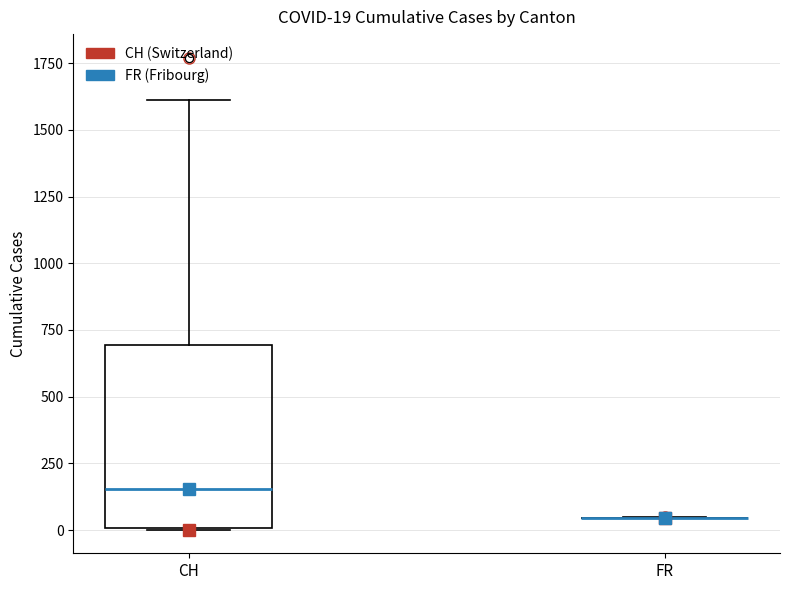

Which box is the tallest, from its lower edge to its upper edge?

CH